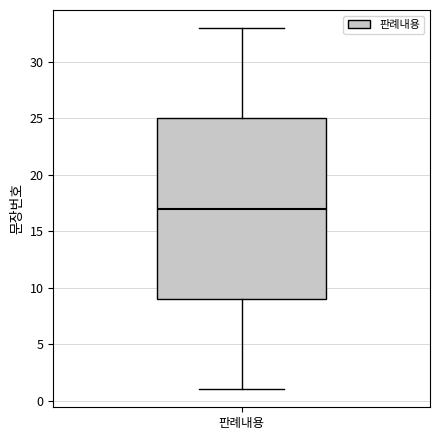

Transcribe this box plot: give where the median line is, the range the box spans, and where the two whiskers end, as read against the y-axis. The values are not printed on the chart, so give them approximately, as read against the axis.

median 17, box 9 to 25, whiskers 1 to 33